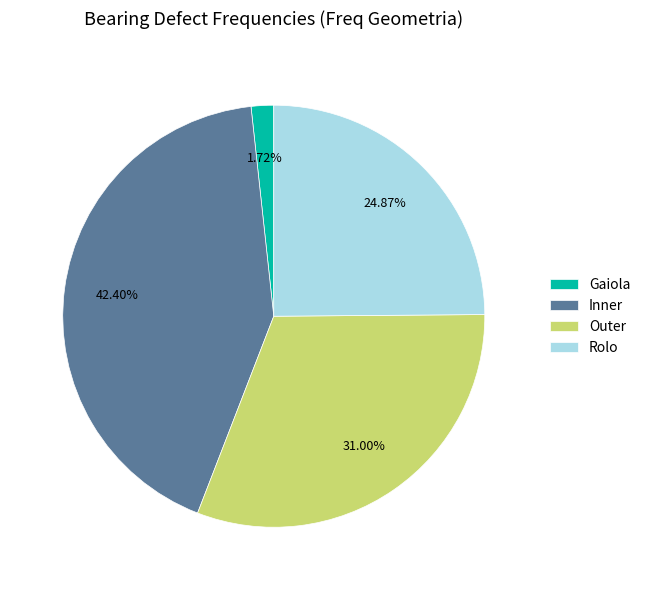

To the nearest percent, what is the average slice percentage?

25%